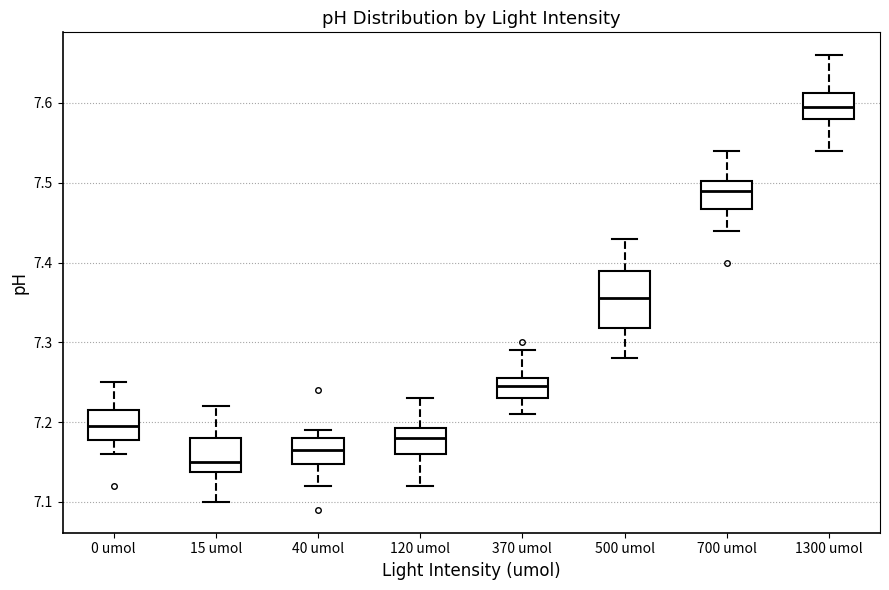

Comparing the boxes themselves (not the whiskers), which one is the tallest?

500 umol